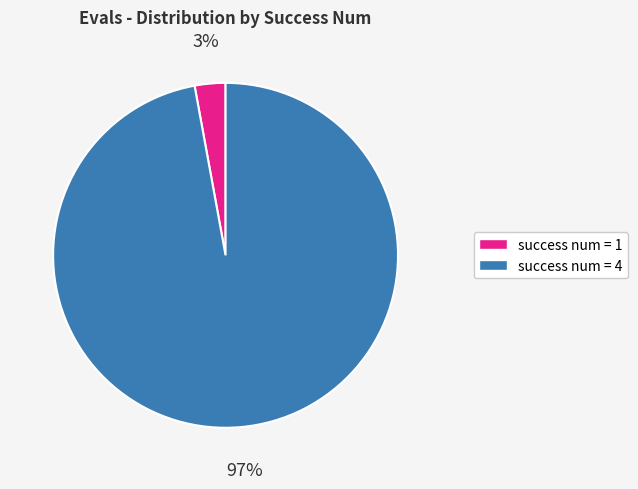

Is there a majority slice in this chart?

Yes